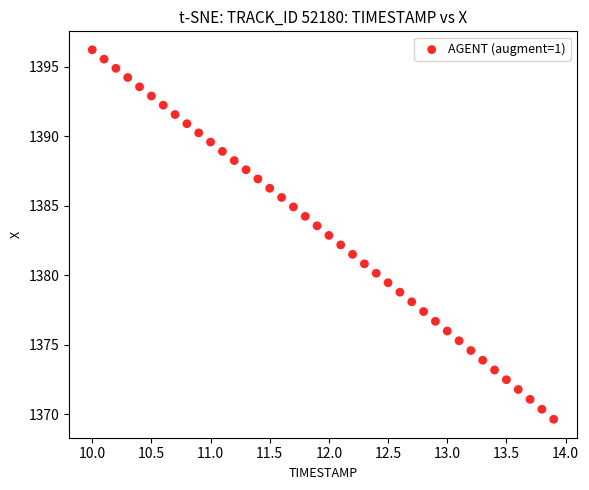

What is the range of X values (max minus min)?

3.9